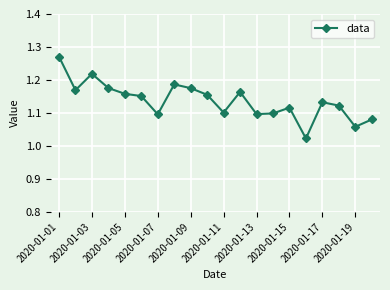

Does the chart have visible grid lines?

Yes